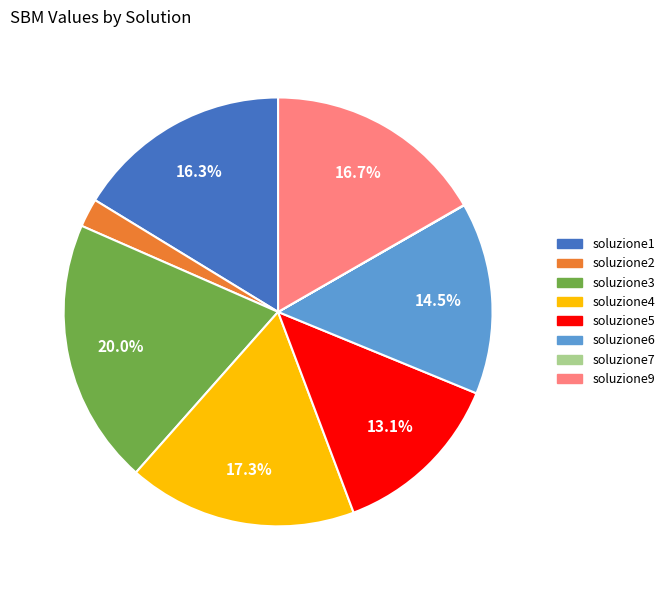

True or false: soluzione9 accounts for 7% of the total.

False